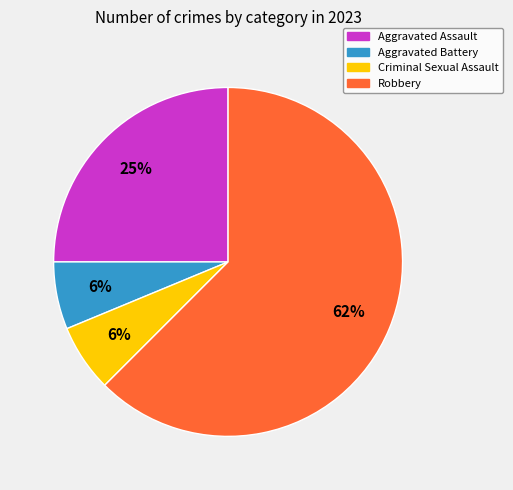

Count the number of slices in the pie.

4